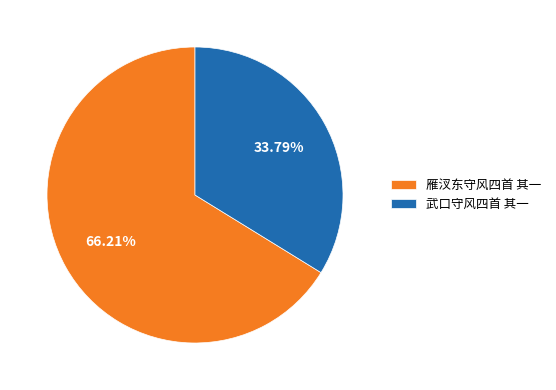

To the nearest percent, what percentage of the pie is 武口守风四首 其一?

34%